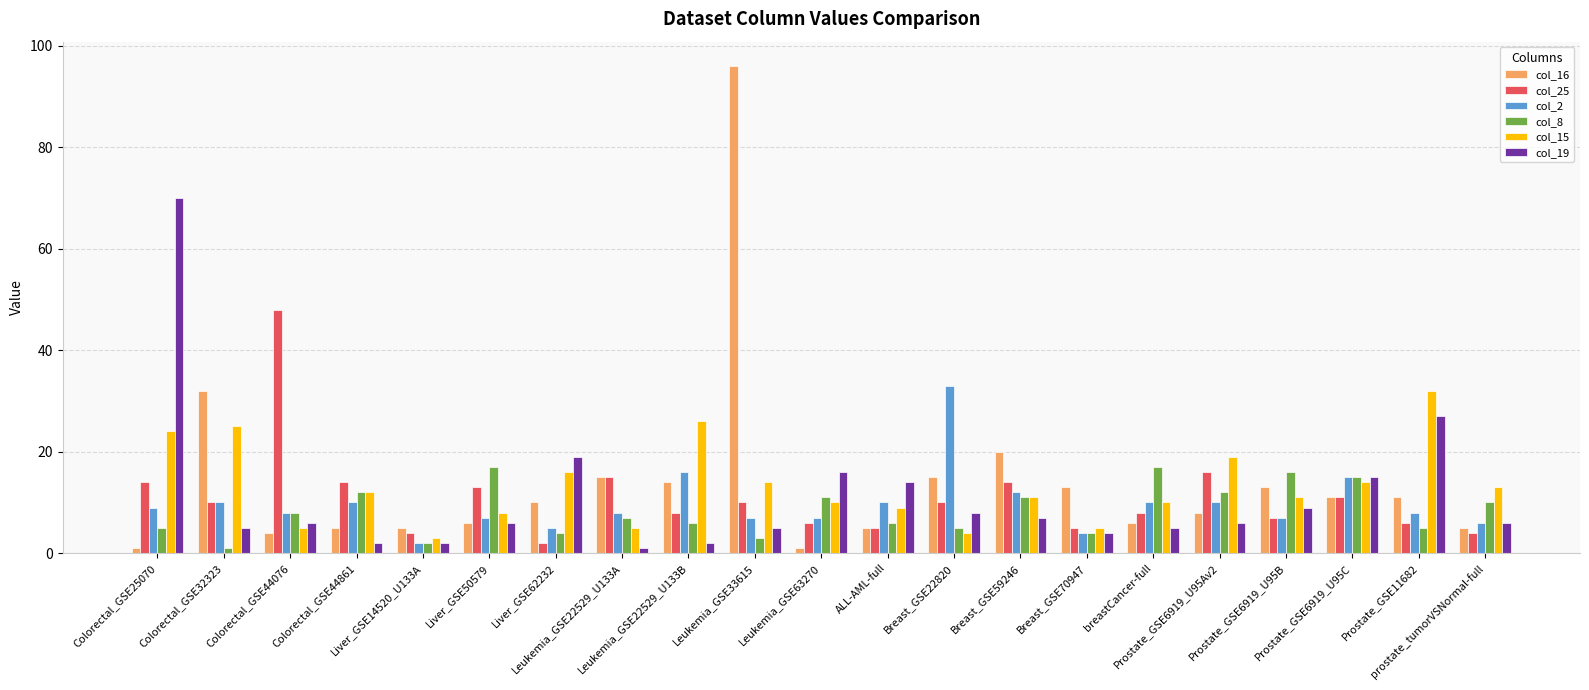

Count the number of data series in this chart.

6